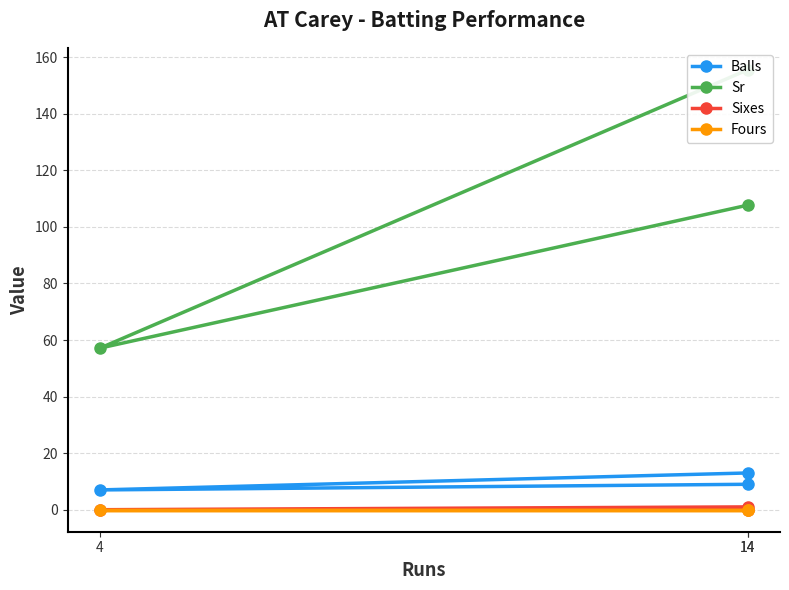

What is the total value across all series at 4?

64.1